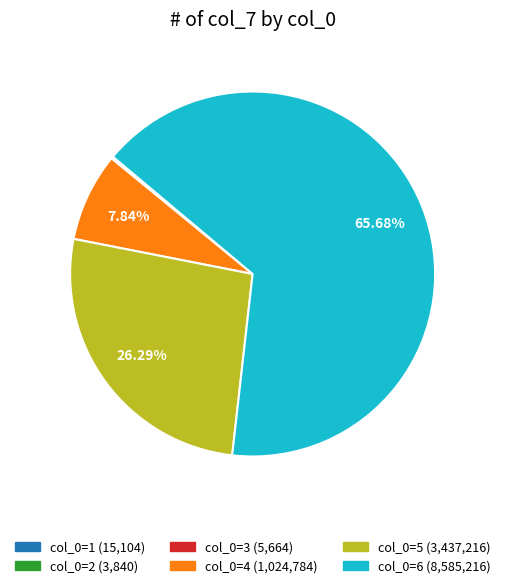

Is there any slice that represents more than half of the pie?

Yes